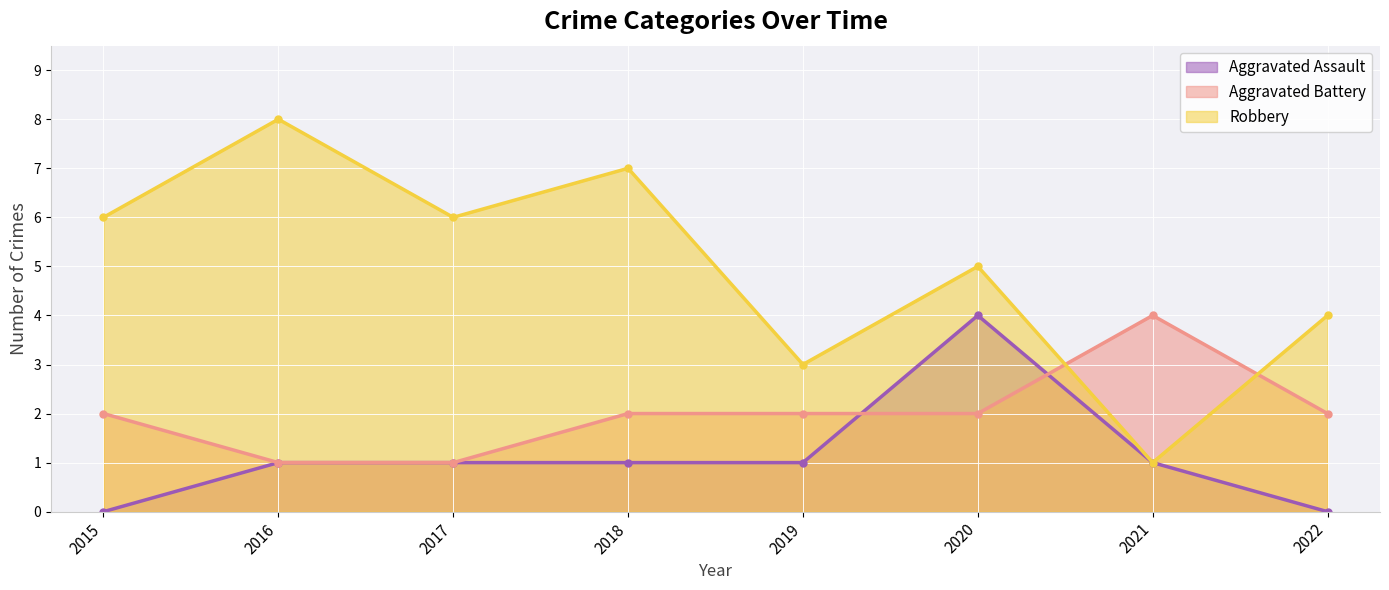

At which category does Aggravated Battery reach its first local peak?

2021